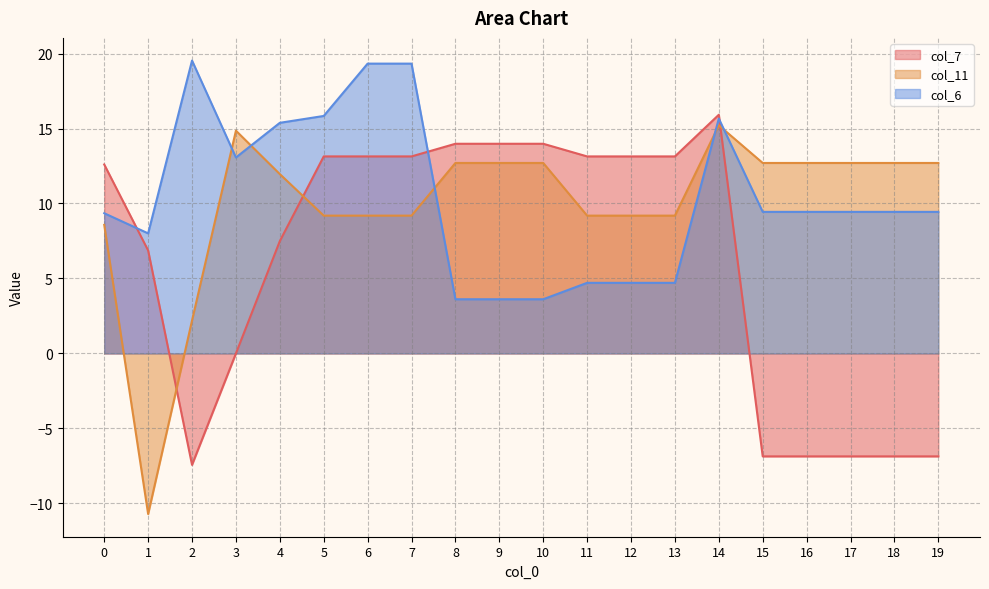

What is the value of the col_11 point at the 16th from the left?

12.7